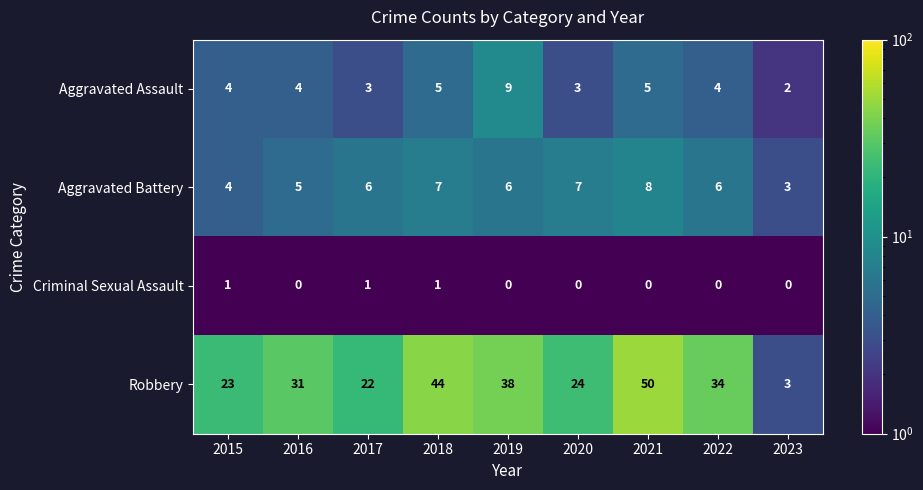

Is it true that Robbery equals 24 at 2020?

True